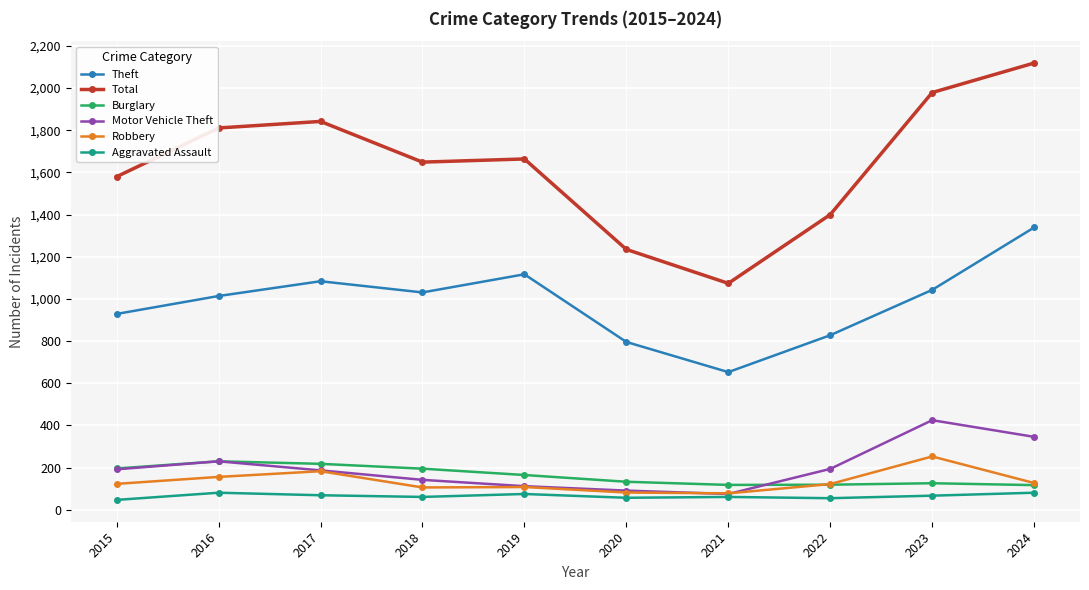

How many values in the Theft series are below 1031?

5